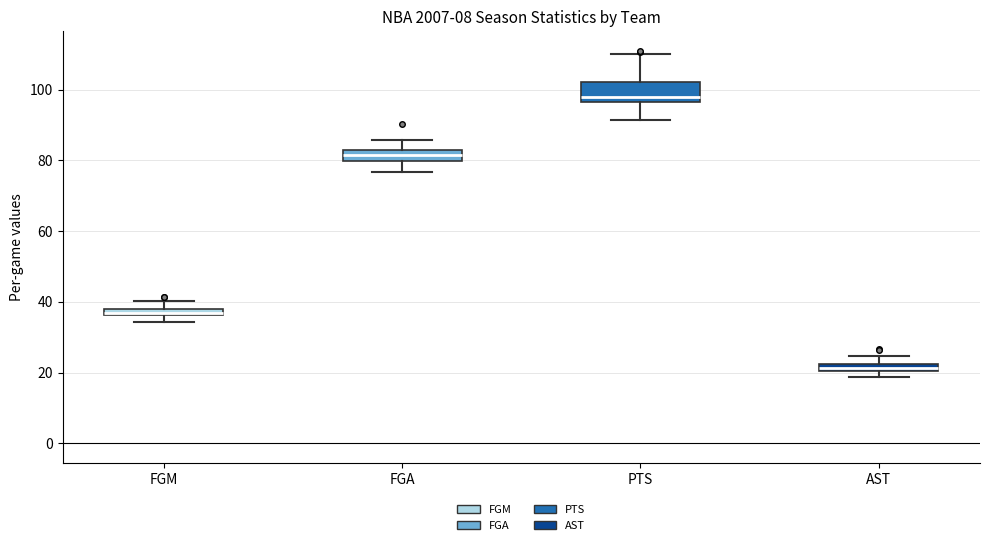

Which box is the tallest, from its lower edge to its upper edge?

PTS